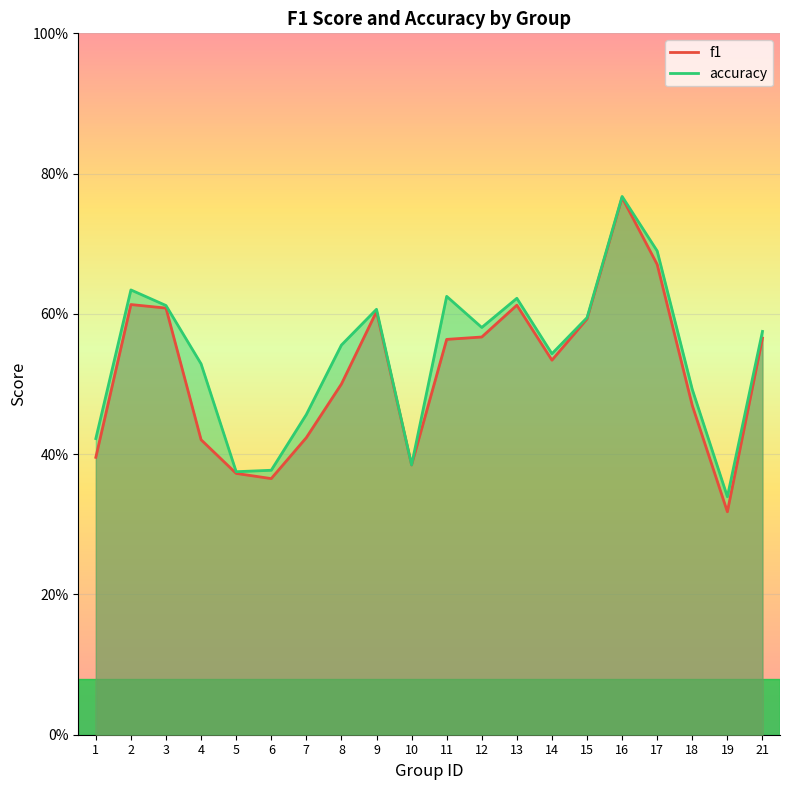

Which series has the widest spread of values?

f1